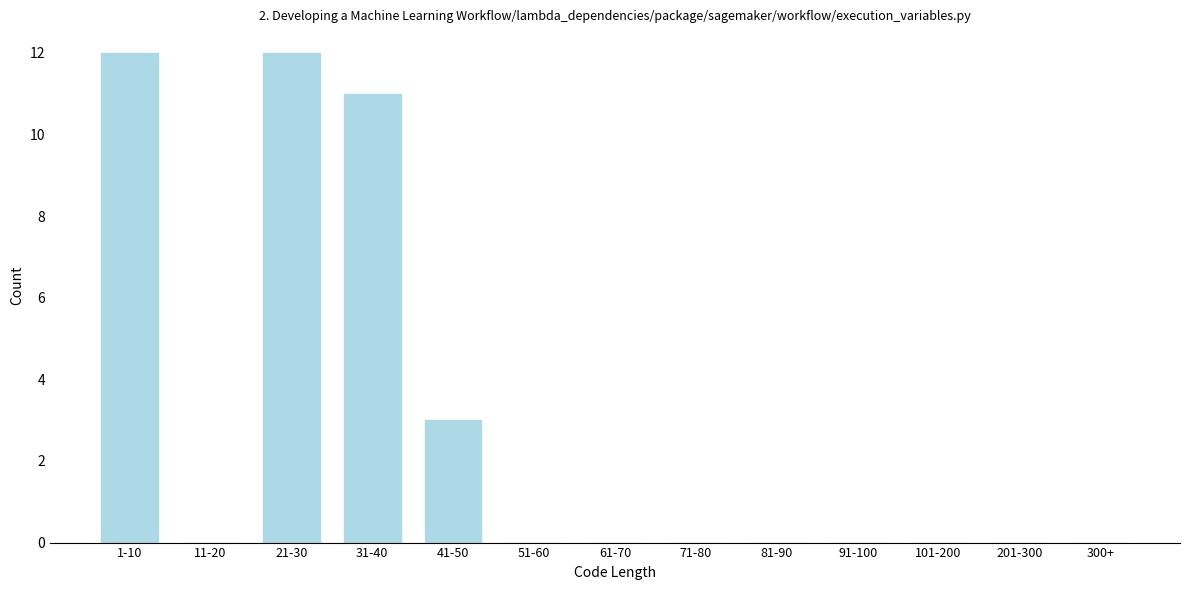

Reading left to right, what are all the values shown in this chart?

1-10=12	11-20=0	21-30=12	31-40=11	41-50=3	51-60=0	61-70=0	71-80=0	81-90=0	91-100=0	101-200=0	201-300=0	300+=0